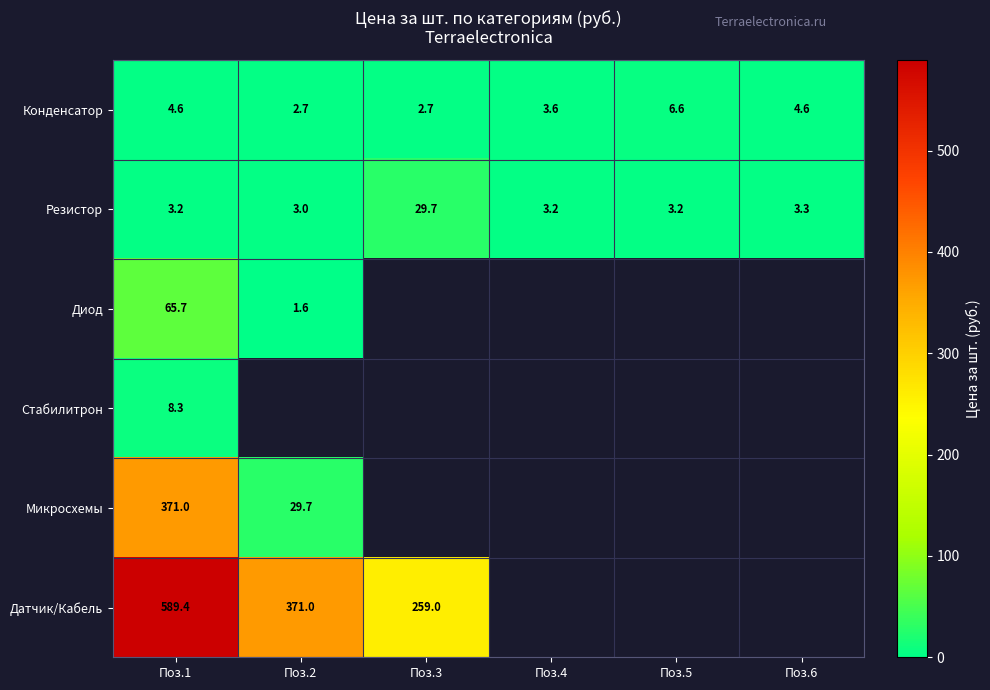

At how many categories does at least one series exceed 543?

1